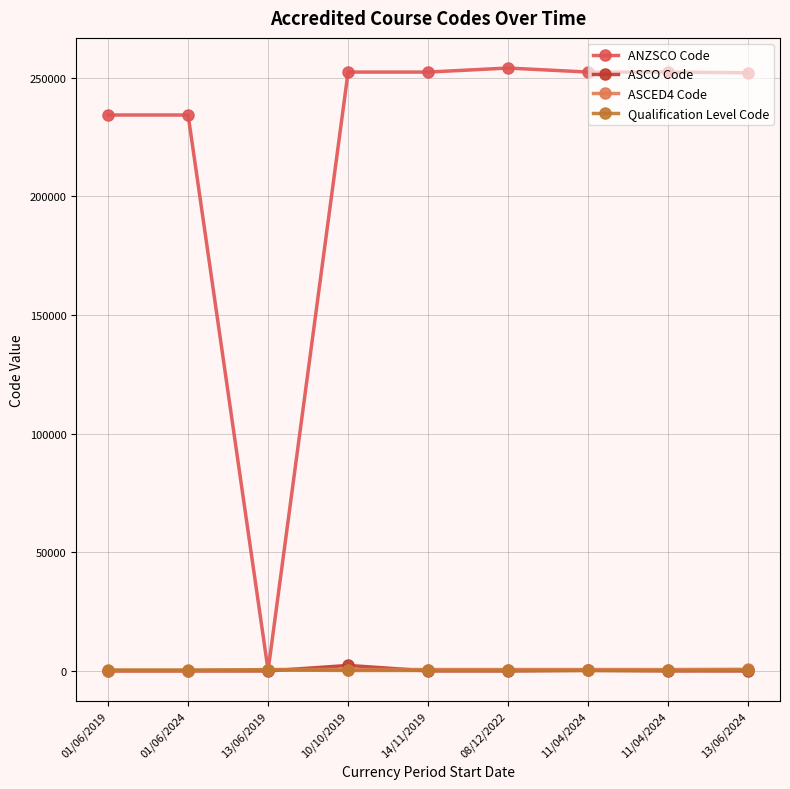

Does the chart have visible grid lines?

Yes